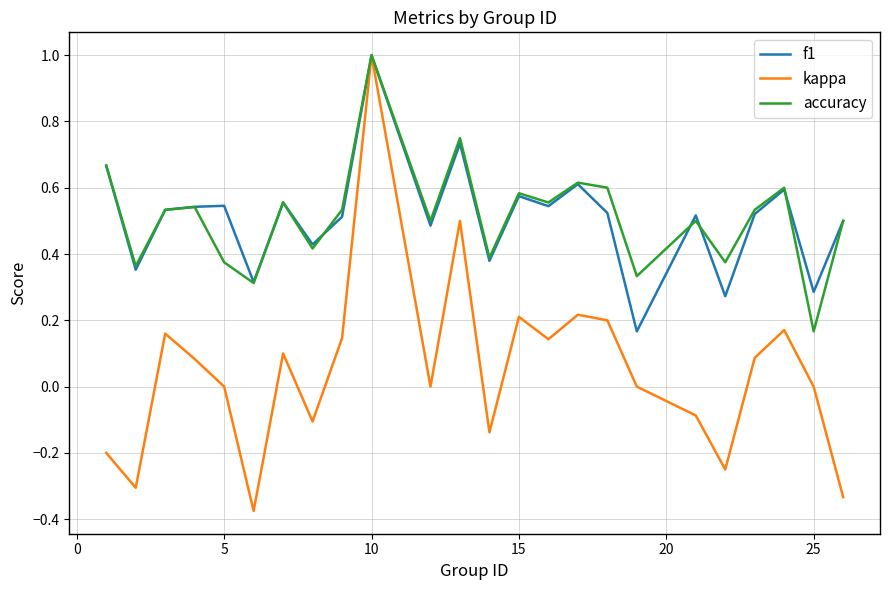

What is the maximum value shown in the chart?

1.0